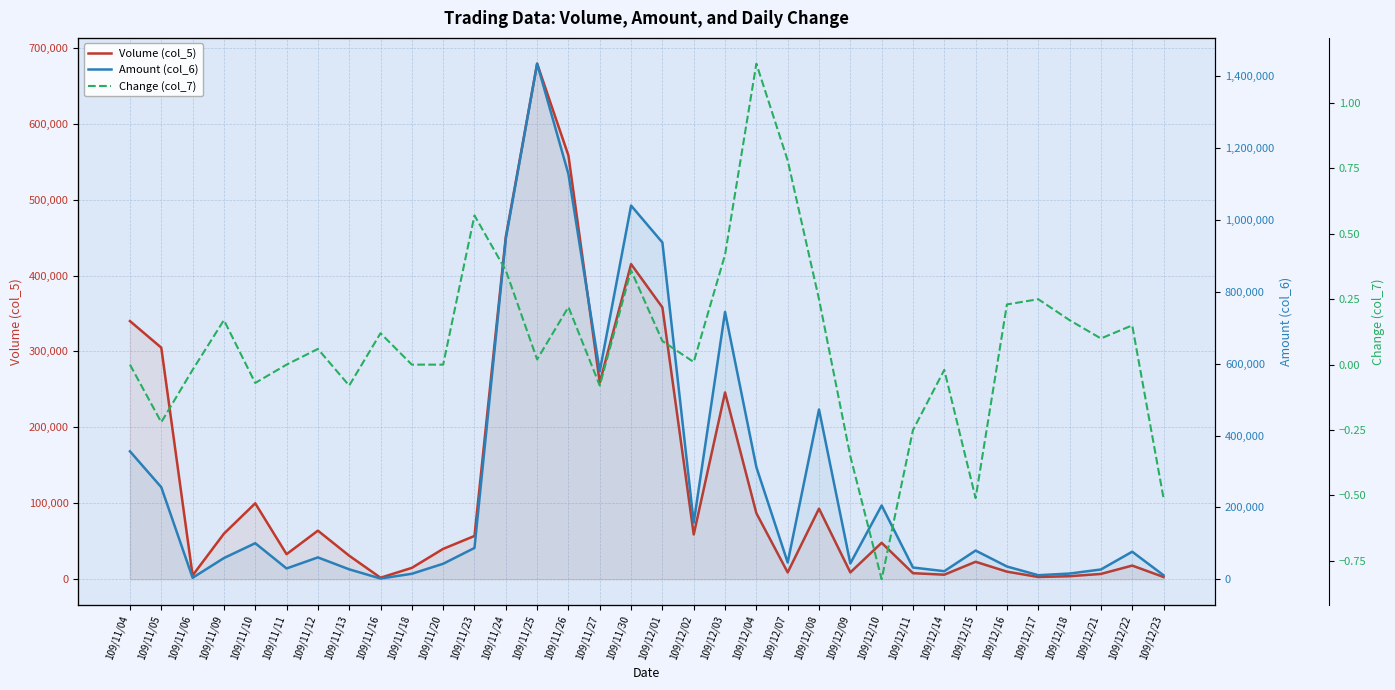

What position from the left is 109/11/04?

1